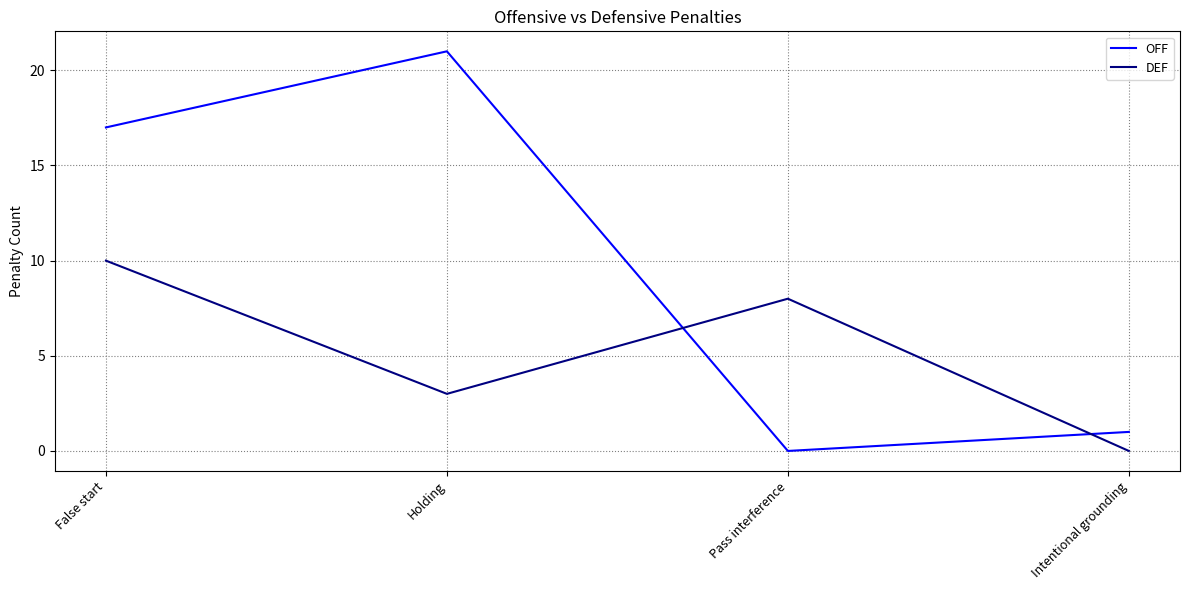

Which series has the largest range (max minus min)?

OFF